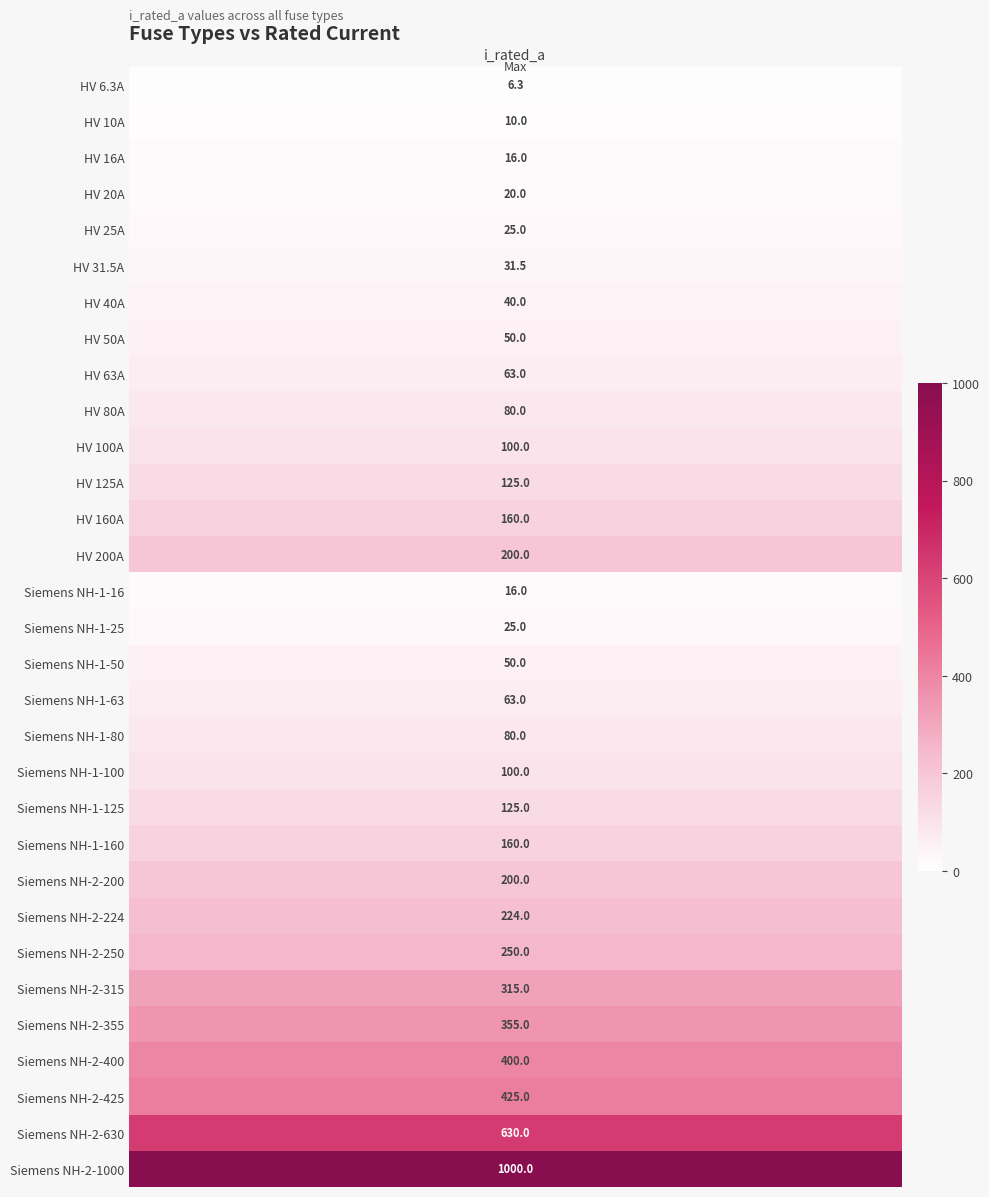

True or false: the data shows 424.0 at Siemens NH-2-315.

False